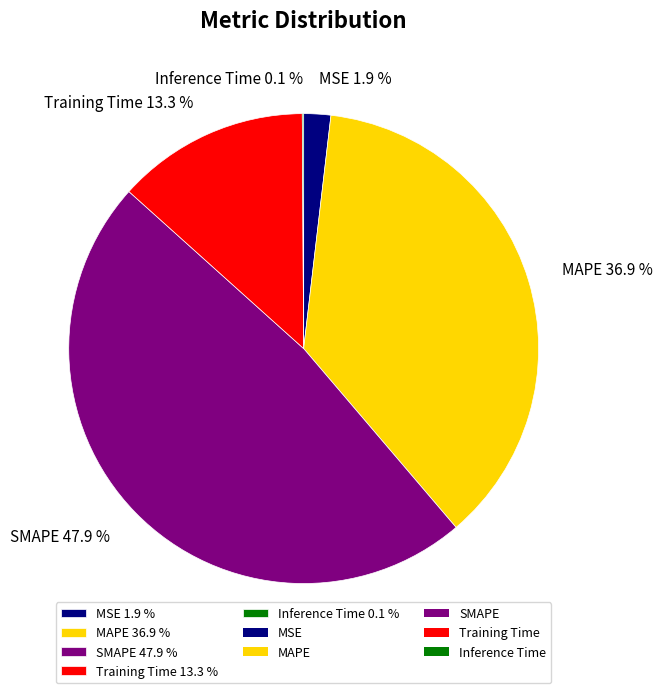

Which has a higher value, Training Time 13.3 % or MAPE 36.9 %?

MAPE 36.9 %